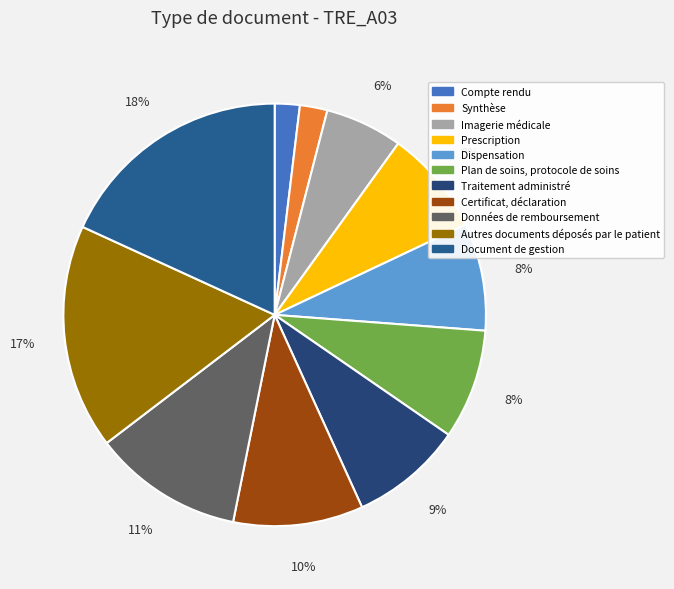

What percentage is the Plan de soins, protocole de soins slice, to the nearest percent?

8%